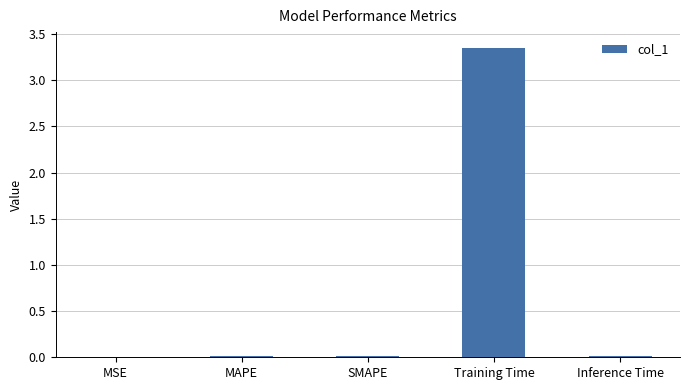

What is the average value?

0.7